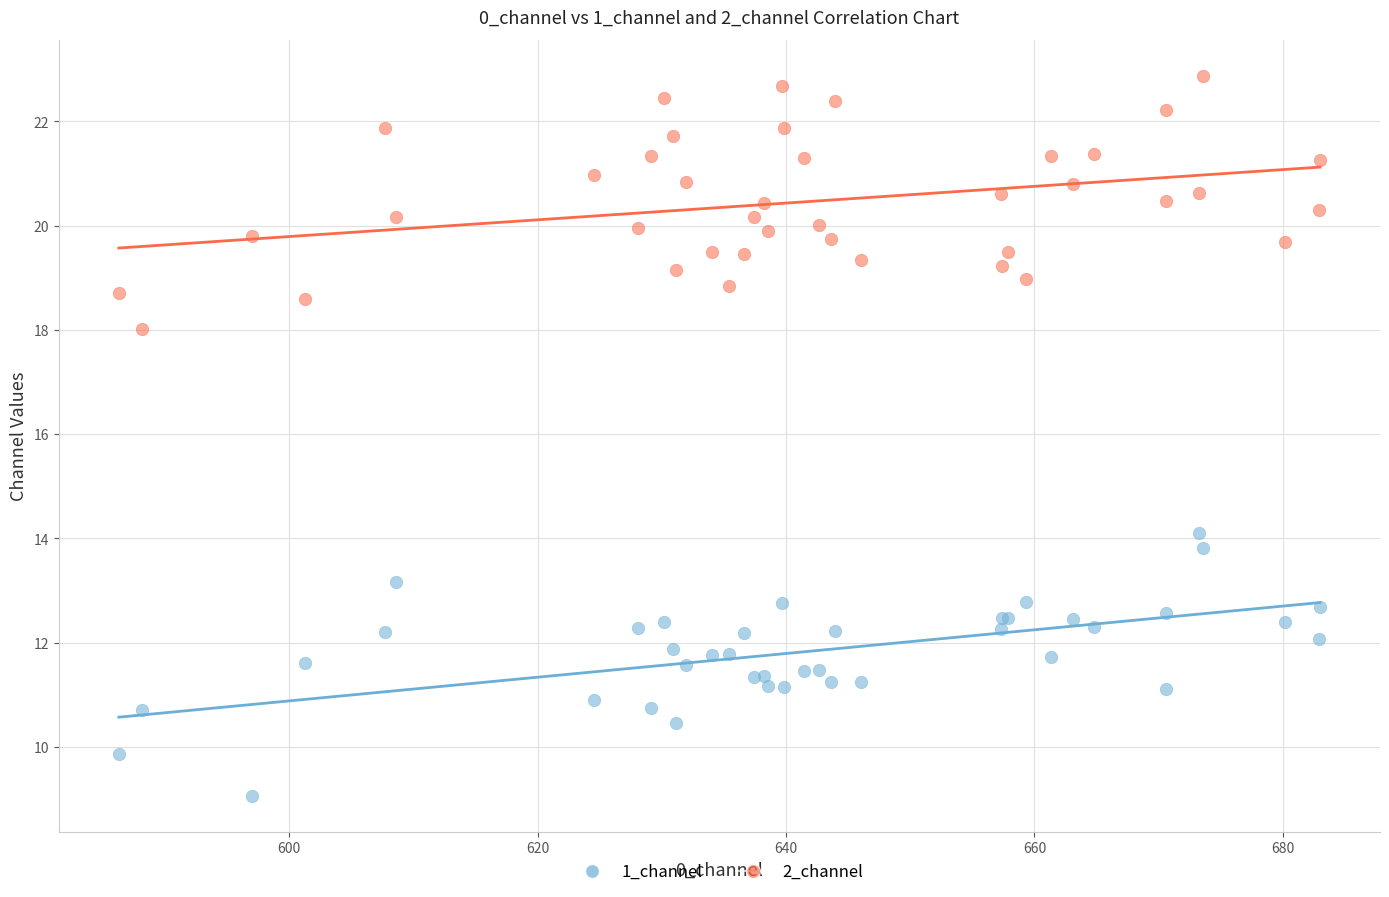

What are all the series names shown in the legend?

1_channel, 2_channel